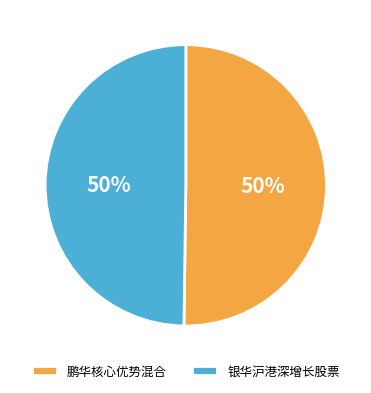

To the nearest percent, what portion does 鹏华核心优势混合 represent?

50%